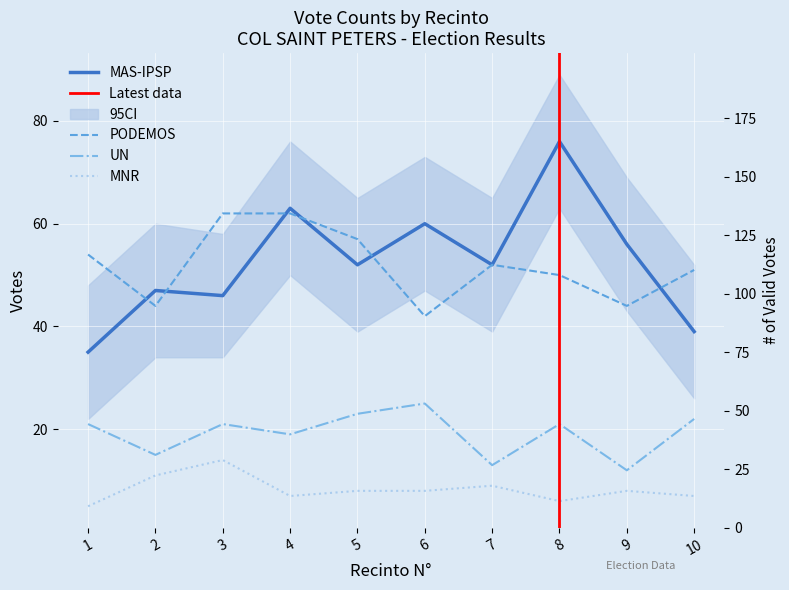

What is the value of the PODEMOS point at the 7th from the left?

52